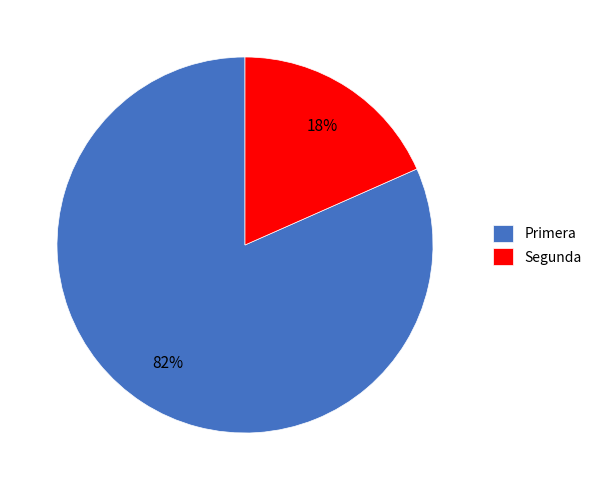

Combined, do Primera and Segunda account for over 50%?

Yes